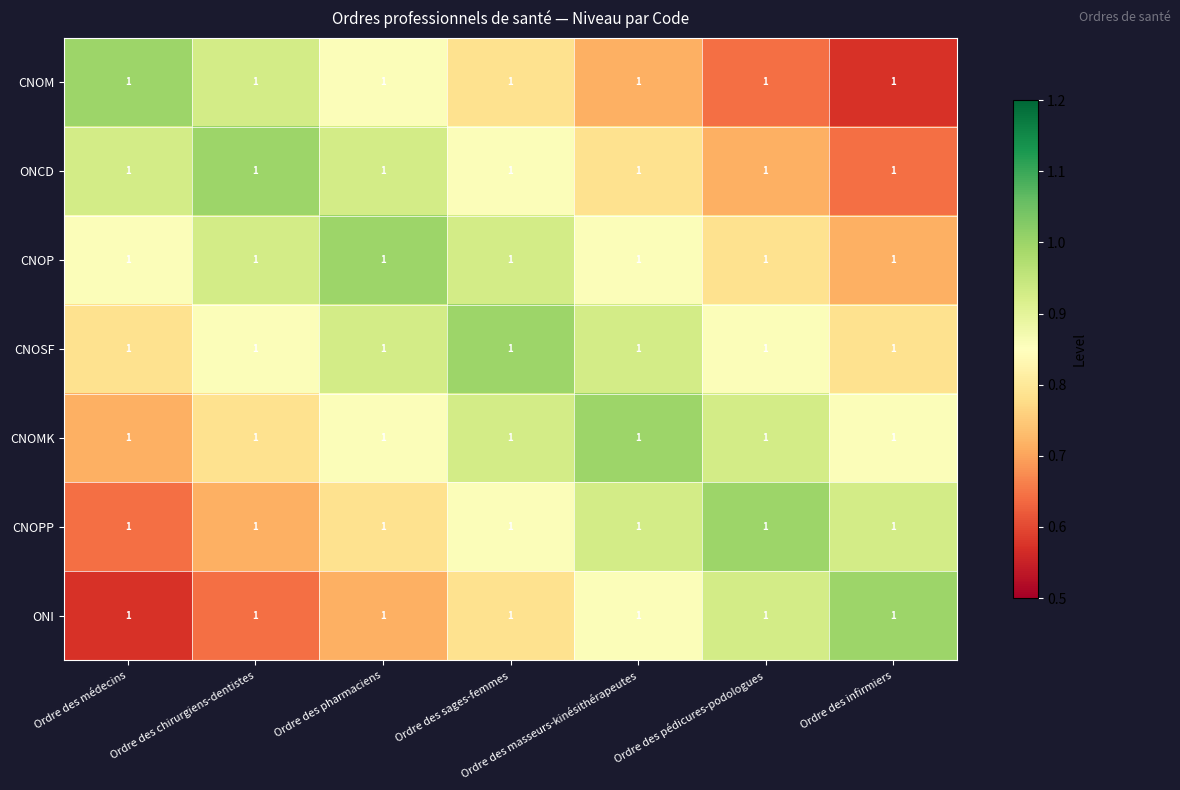

What is the difference between the highest and lowest values at Ordre des masseurs-kinésithérapeutes?

0.3